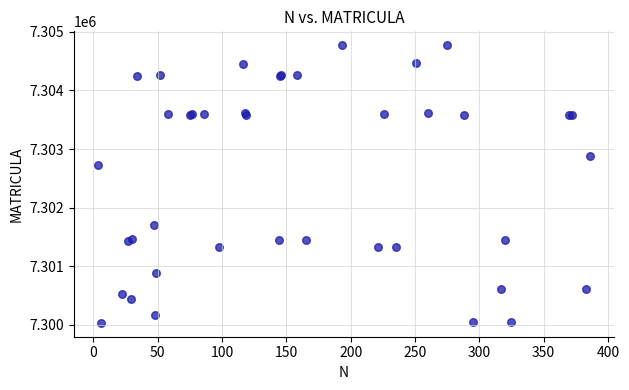

What Y value in the scatter plot is closest to 7302404?

7302731